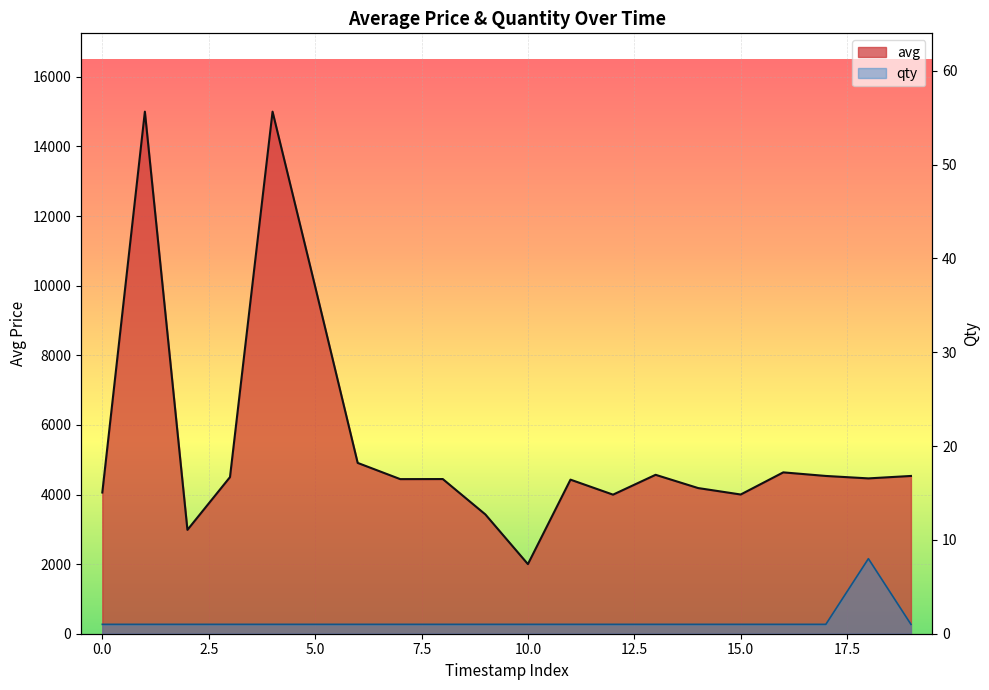

In avg, how many points are higher than both neighbors (excluding endpoints)?

6